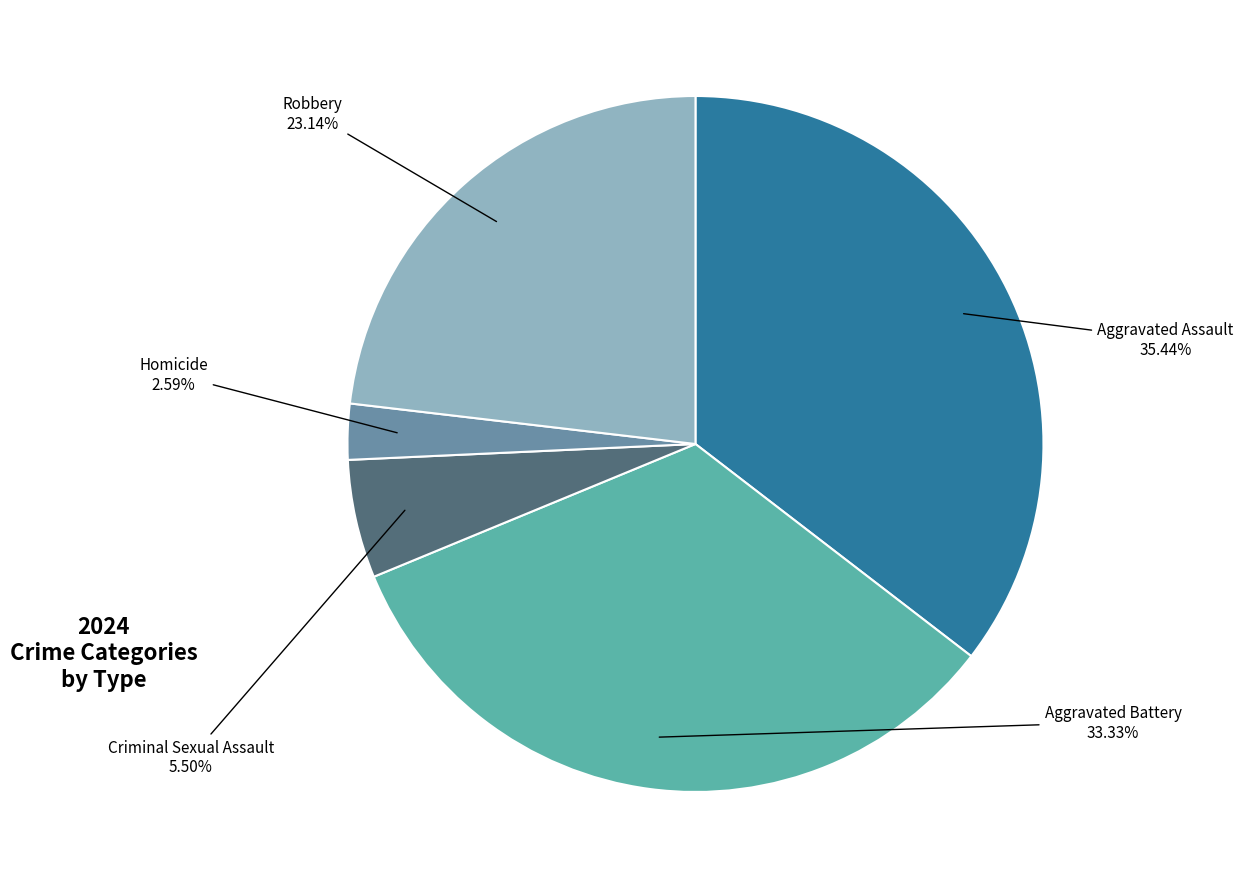

Is there a majority slice in this chart?

No